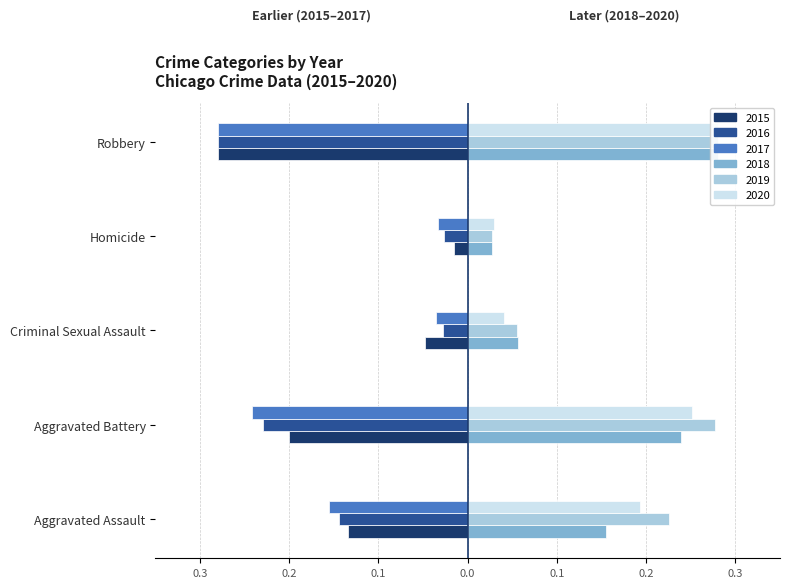

What is the sum of the 2017 values at Criminal Sexual Assault and Aggravated Battery?

-0.3